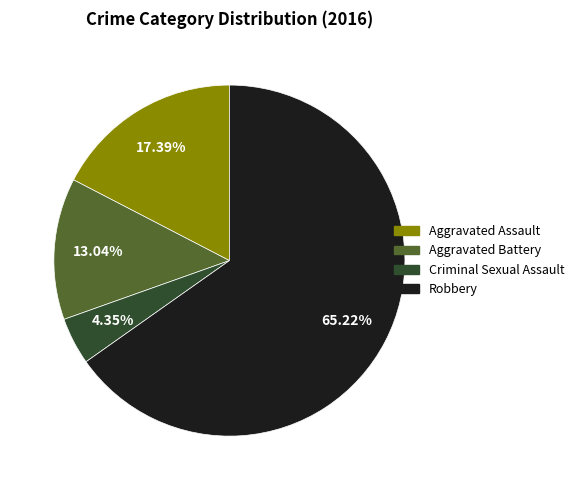

Is Robbery the majority of the pie?

Yes